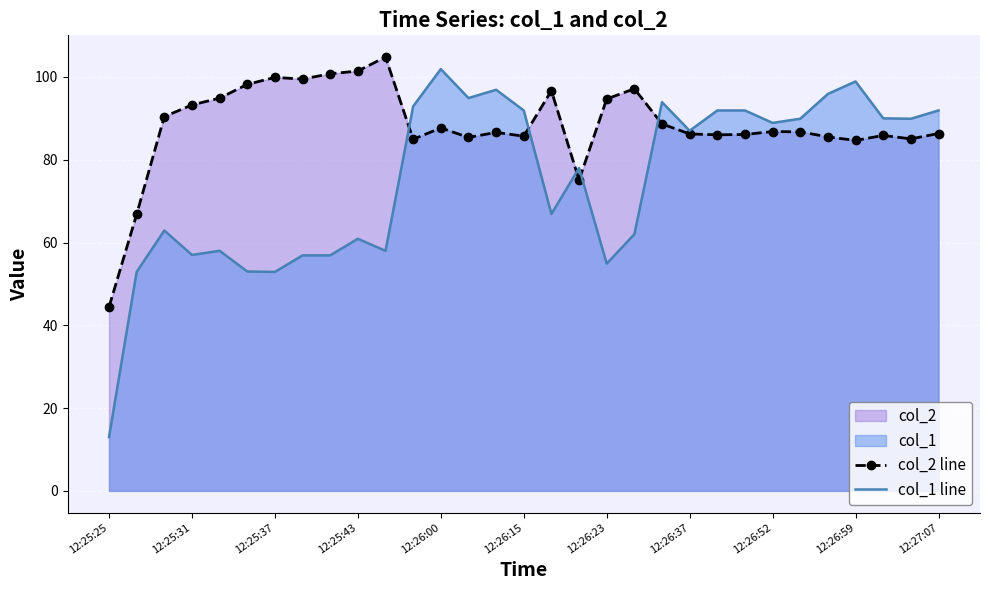

True or false: col_1 line has more than 1 points higher than both neighbors.

True